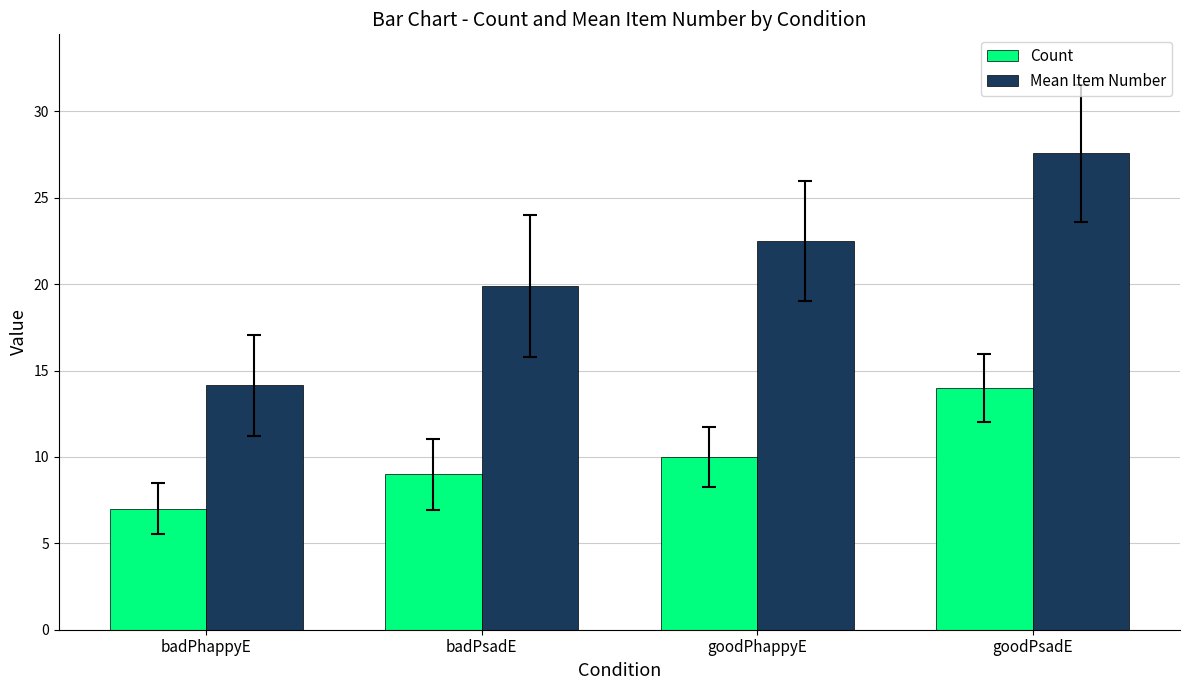

How many values in the Count series are below 10?

2